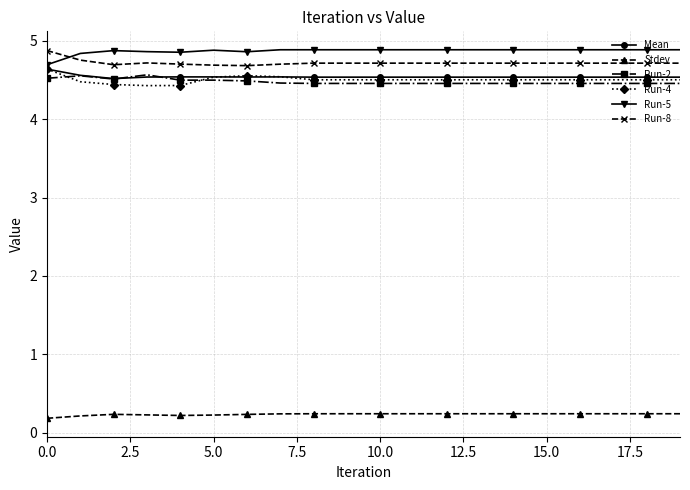

True or false: Run-5 has more than 1 interior local peaks.

True